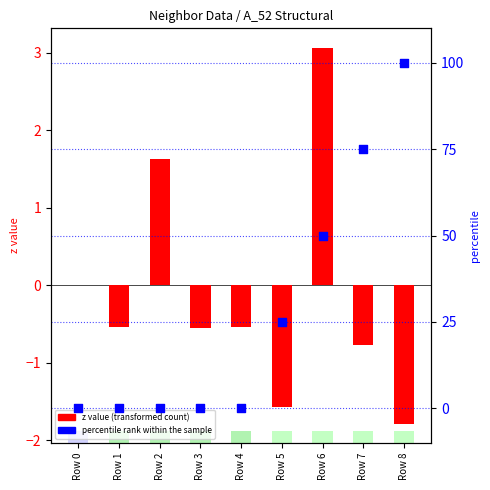

Is the value of z value (transformed count) at Row 6 greater than the value of percentile rank within the sample at Row 3?

Yes